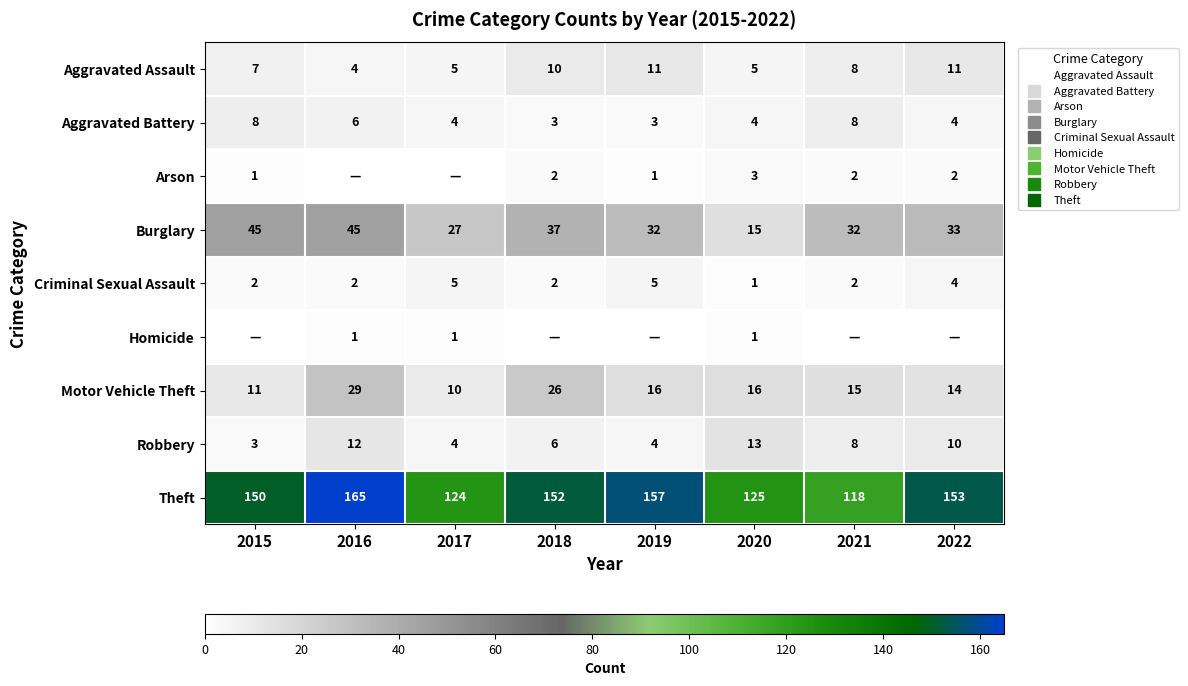

The Arson series shows 1 at 2019. True or false?

True